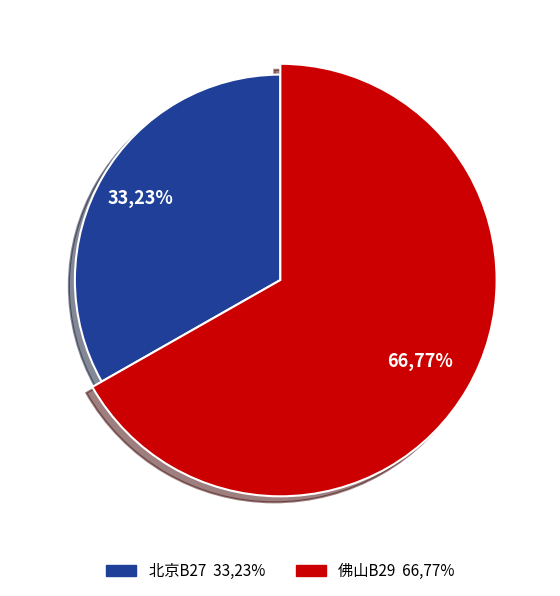

To the nearest percent, what percentage of the pie is 北京B27?

33%